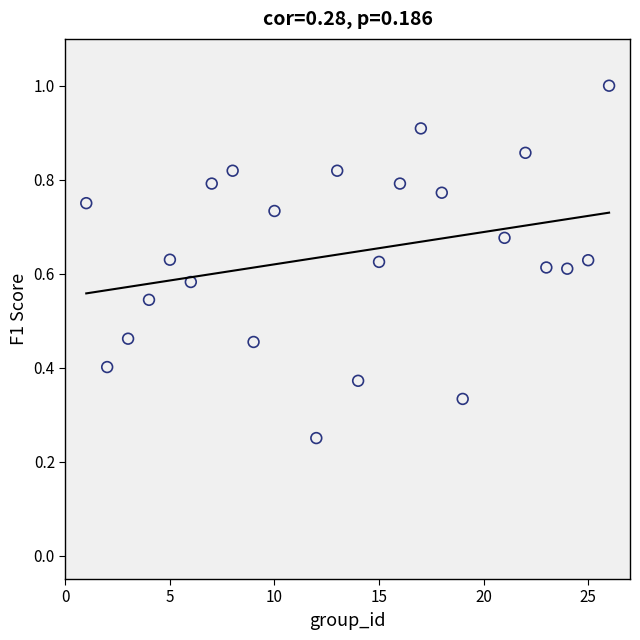

What is the range of X values (max minus min)?

25.0